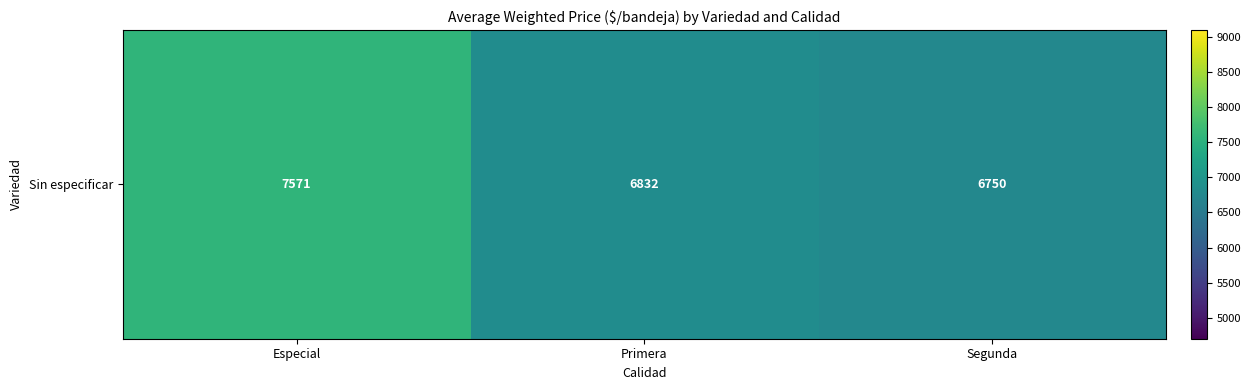

Rank the categories by value from highest to lowest.

Especial, Primera, Segunda